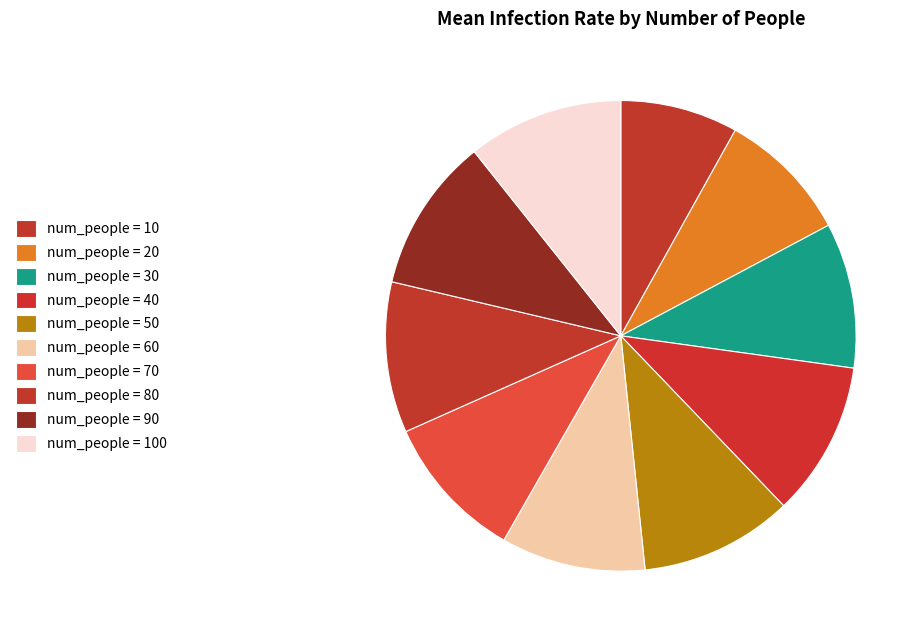

Count the number of slices in the pie.

10